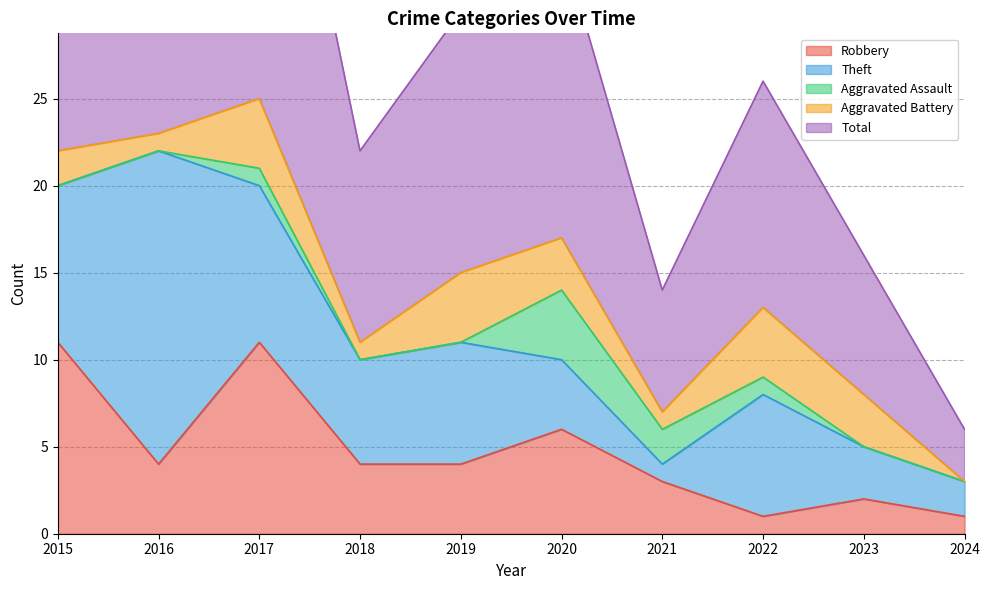

What is the total value across all series at 2016?

46